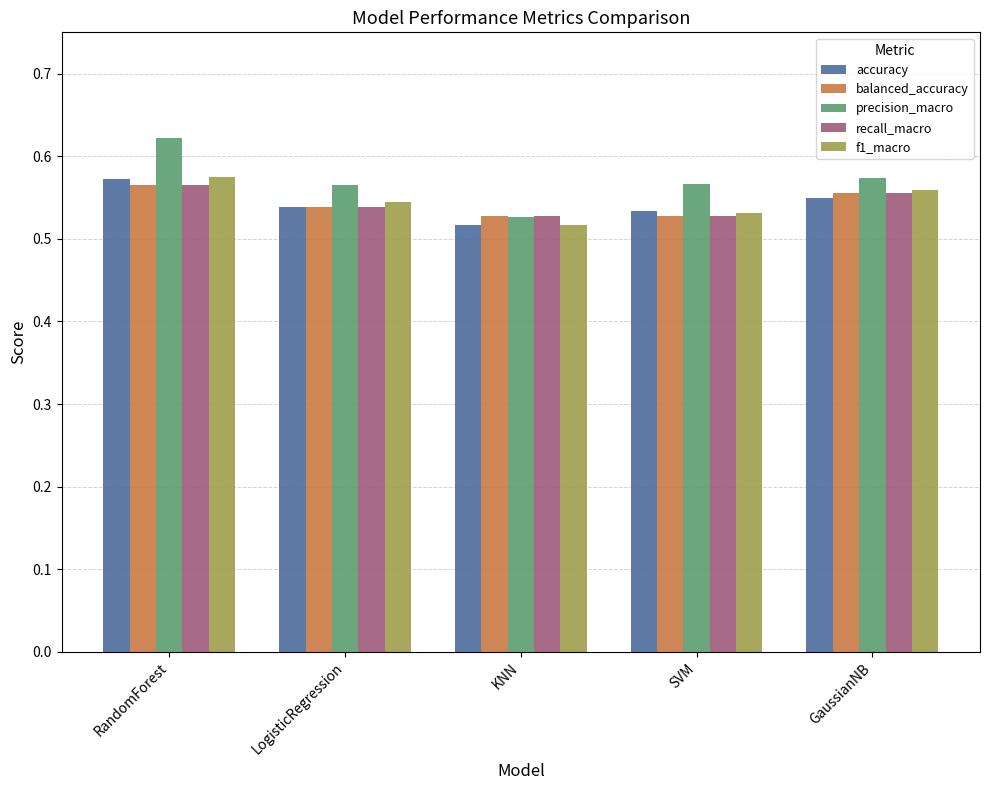

At which label does precision_macro reach its peak?

RandomForest